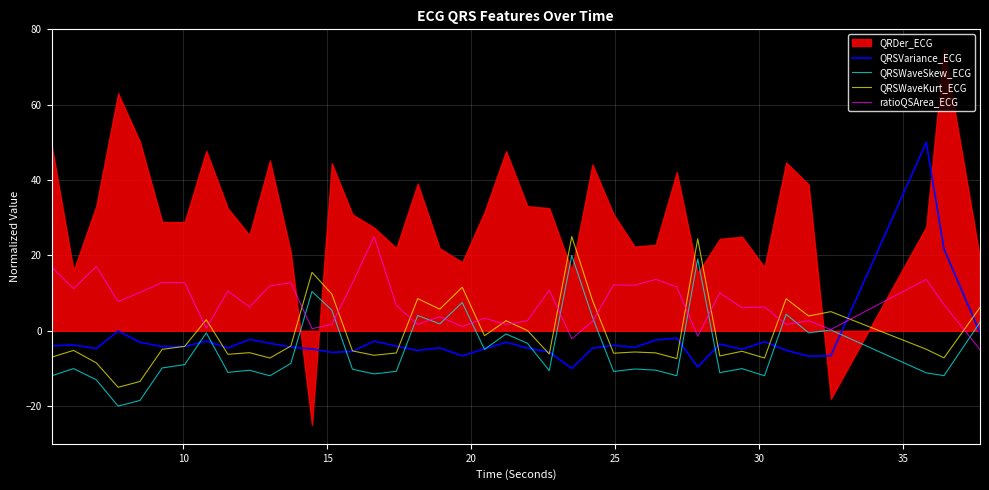

What is the highest value of the QRSVariance_ECG series?

50.0